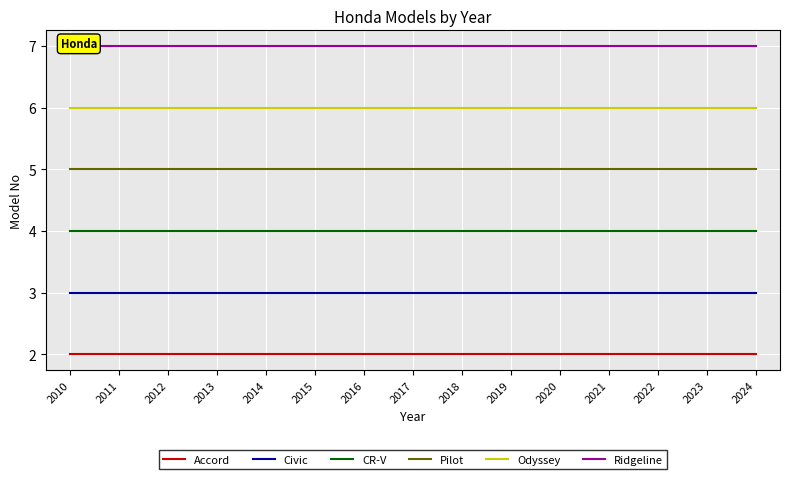

At which category is the sum across all series the highest?

2010